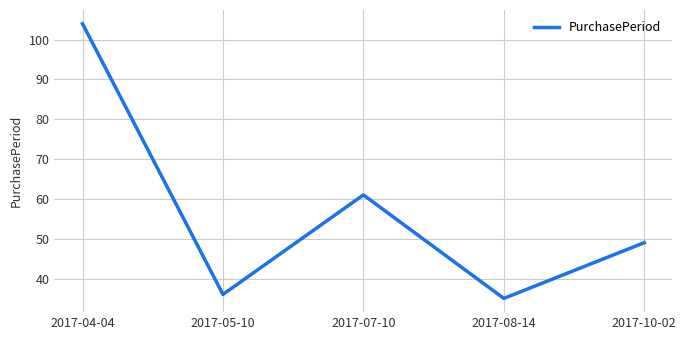

How many lines are shown in the chart?

1